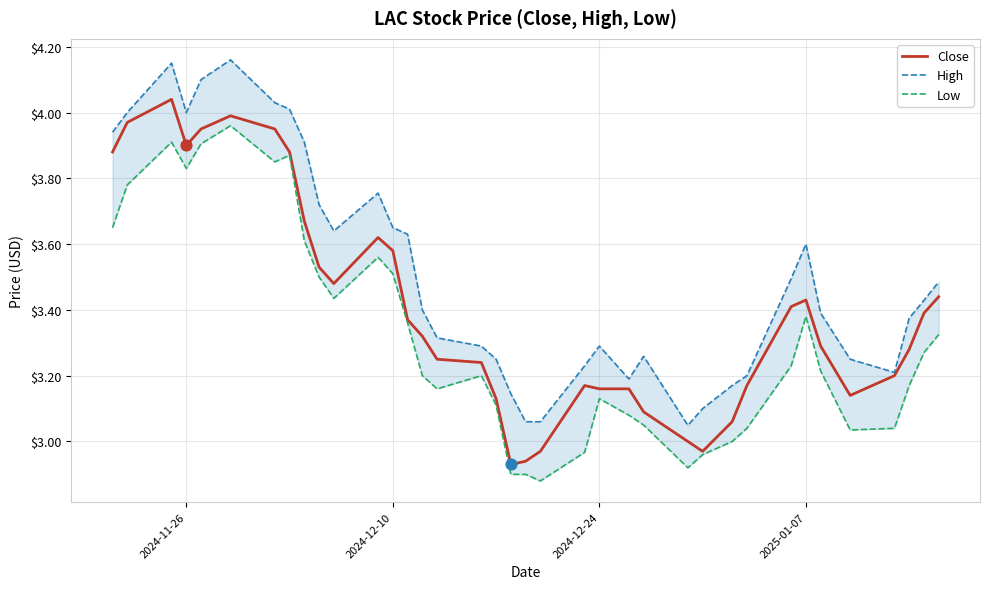

Which series has the largest total across all categories?

High